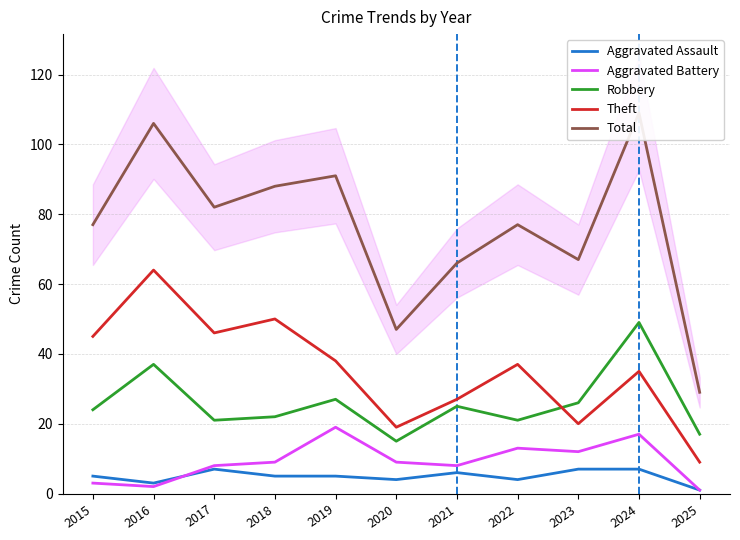

At which category is the sum across all series the highest?

2024